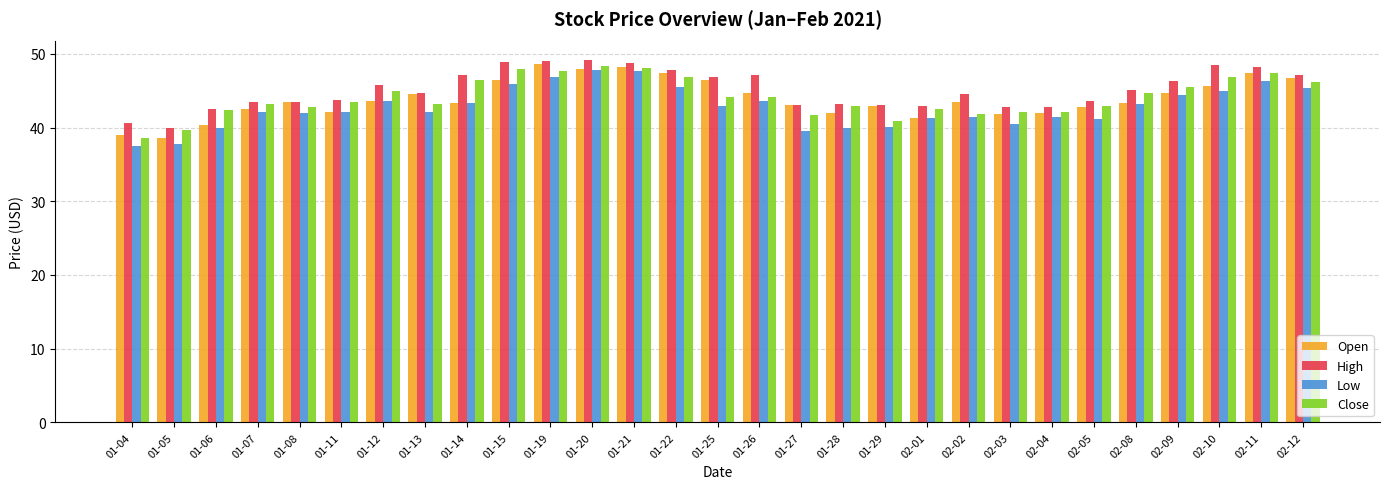

True or false: Low has a value of 44.5 at 02-09.

True